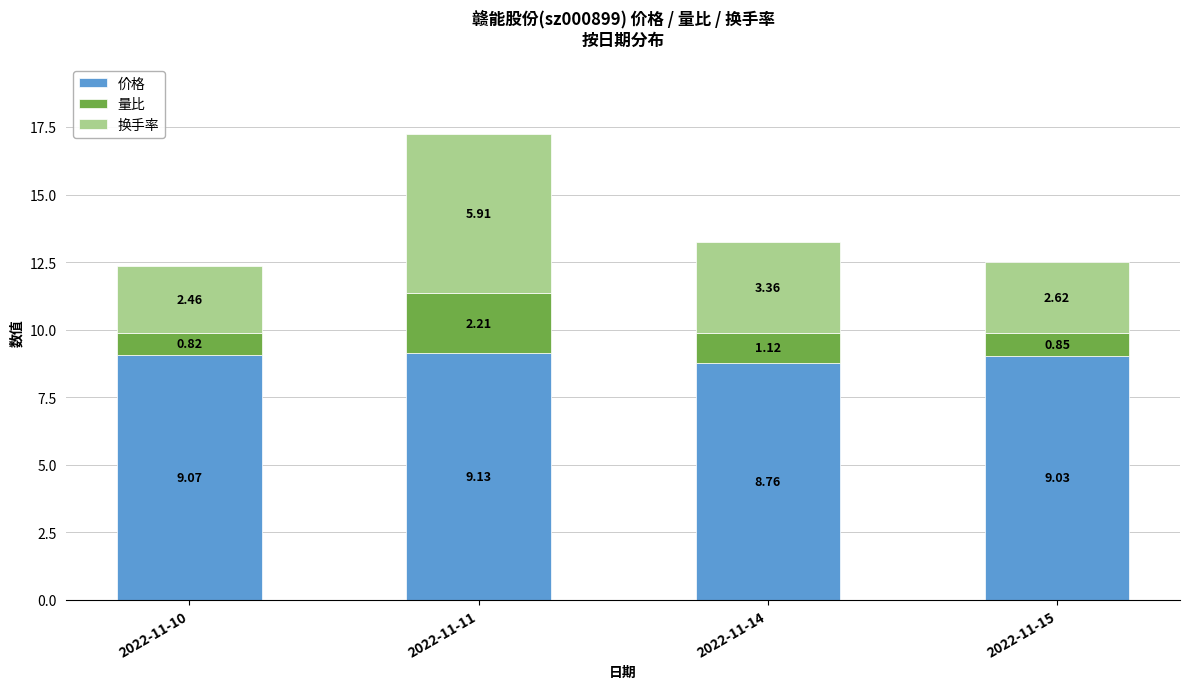

What is the sum of the 价格 values at 2022-11-15 and 2022-11-10?

18.1